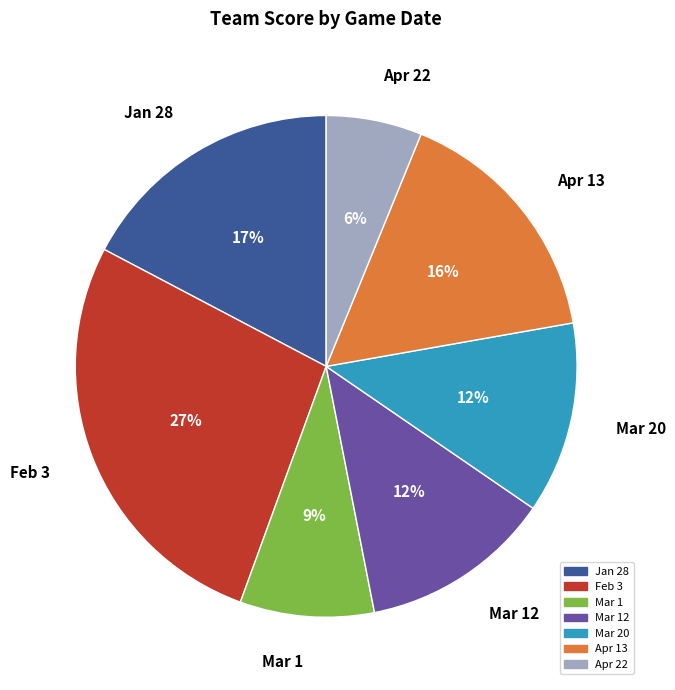

Count the number of slices in the pie.

7